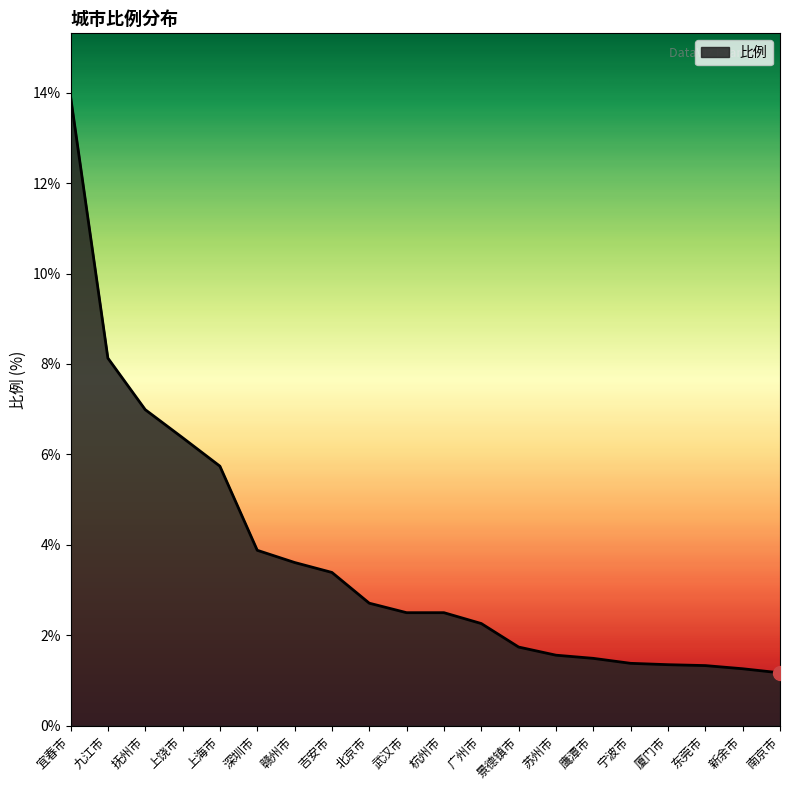

The chart shows a value of 2.5 at 杭州市. True or false?

True